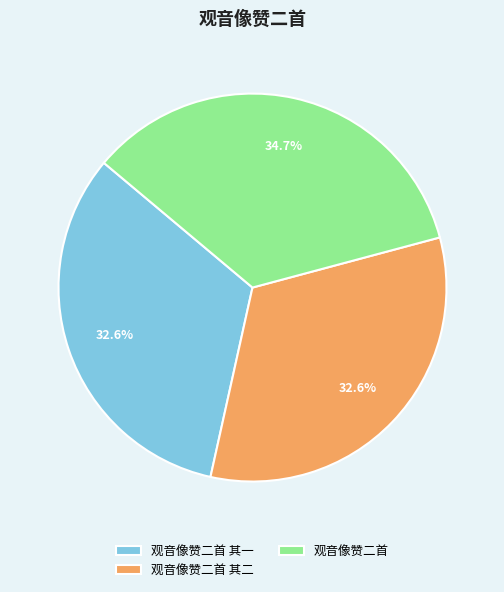

To the nearest percent, what is the difference between the largest and smallest slice percentages?

2%